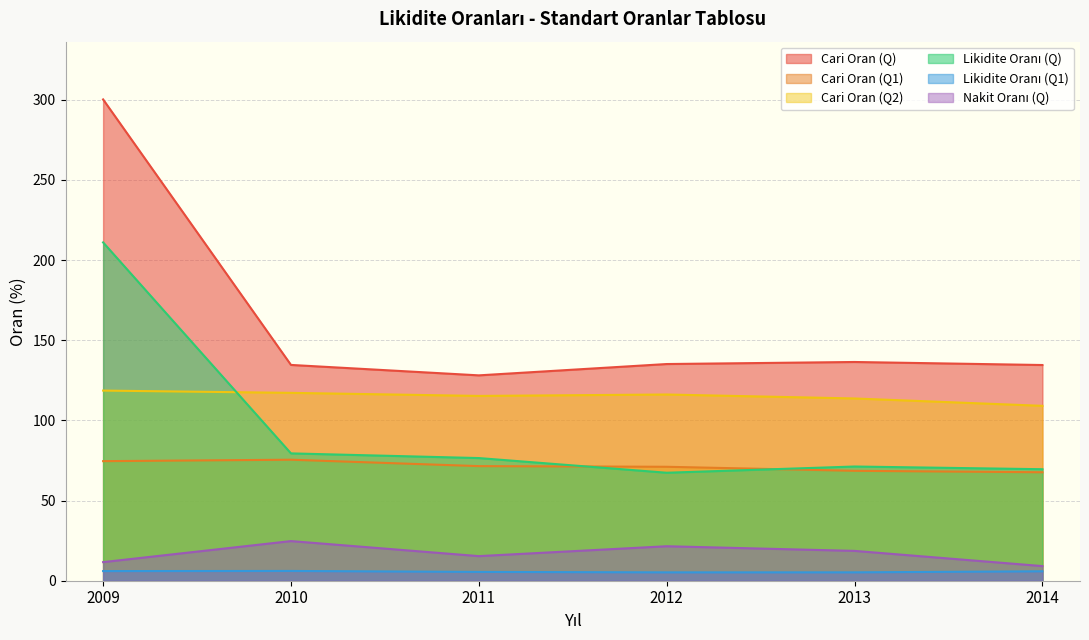

True or false: Nakit Oranı (Q) has a value of 25.0 at 2011.

False